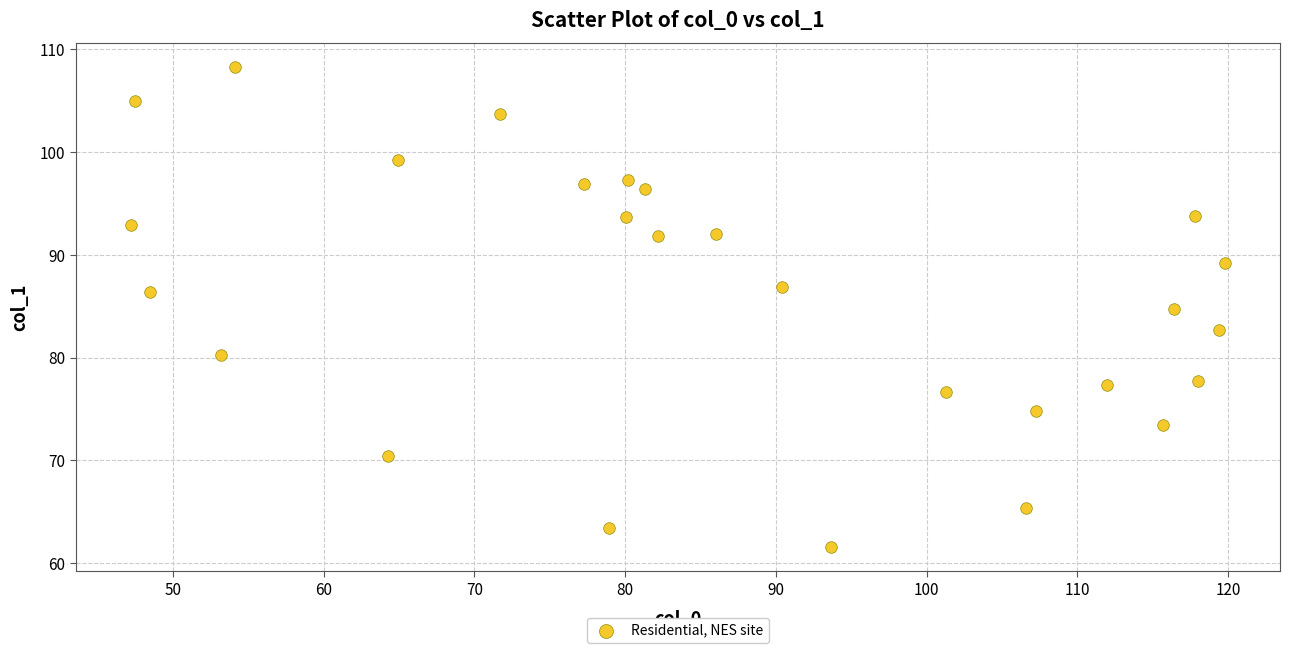

What is the range of Y values (max minus min)?

46.7